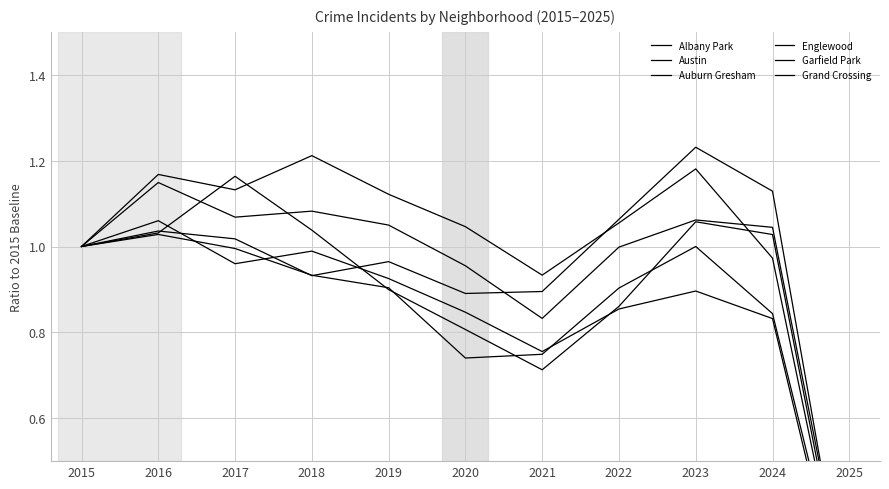

How many data points does each series have?

11